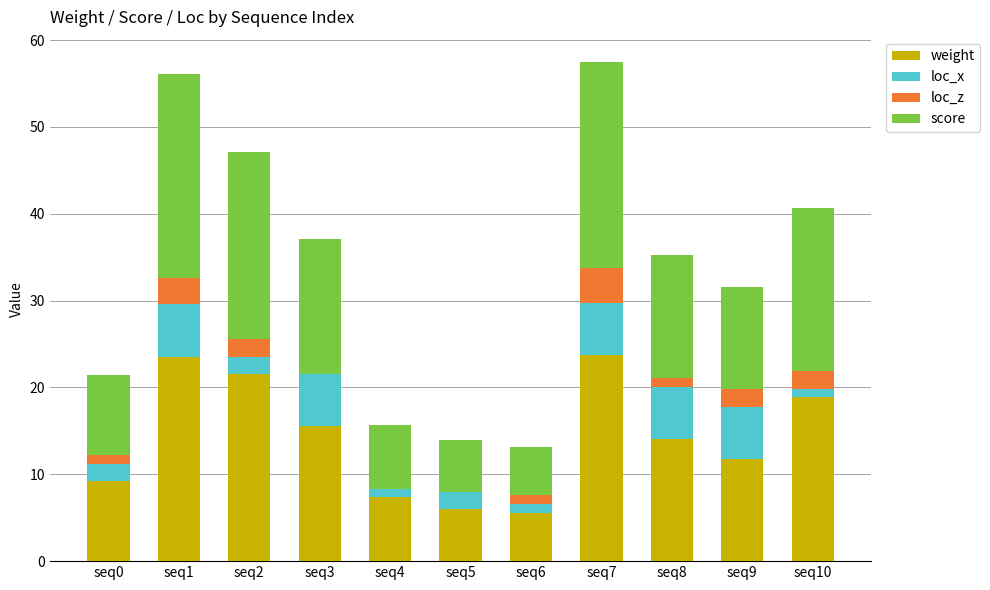

How many series are shown in this chart?

4